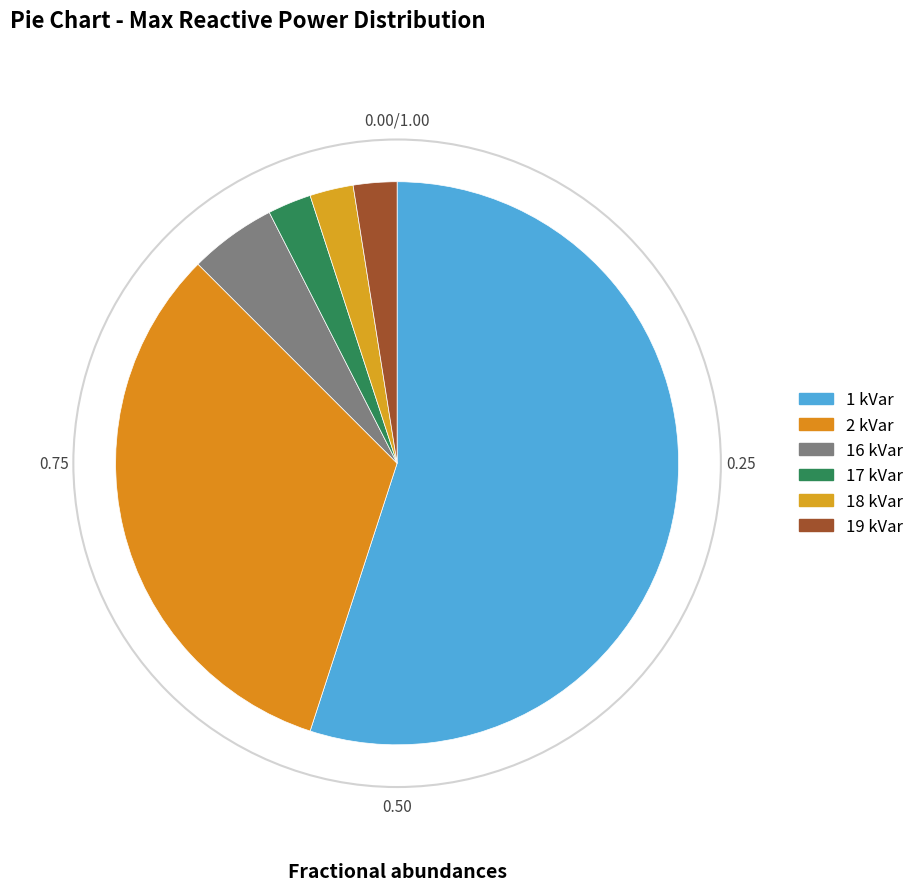

Count the number of slices in the pie.

6